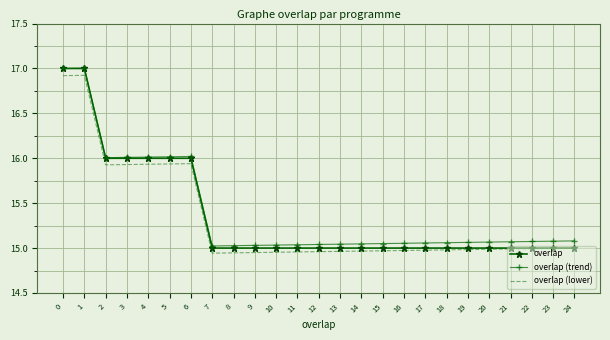

True or false: overlap (trend) has a value of 5.2 at 13.

False